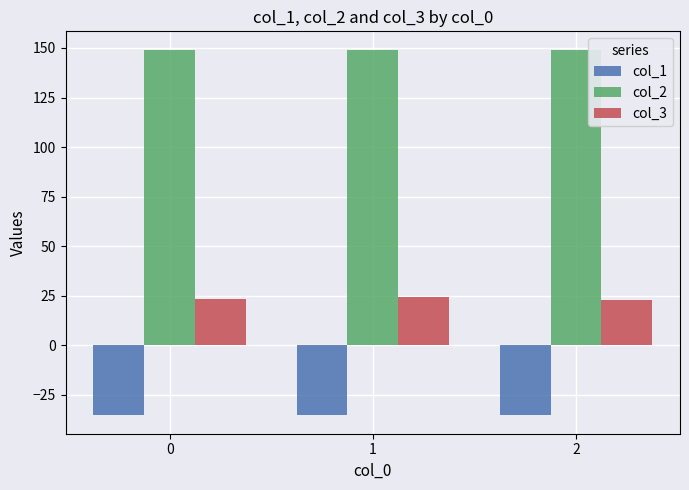

At how many categories does at least one series exceed 24?

3